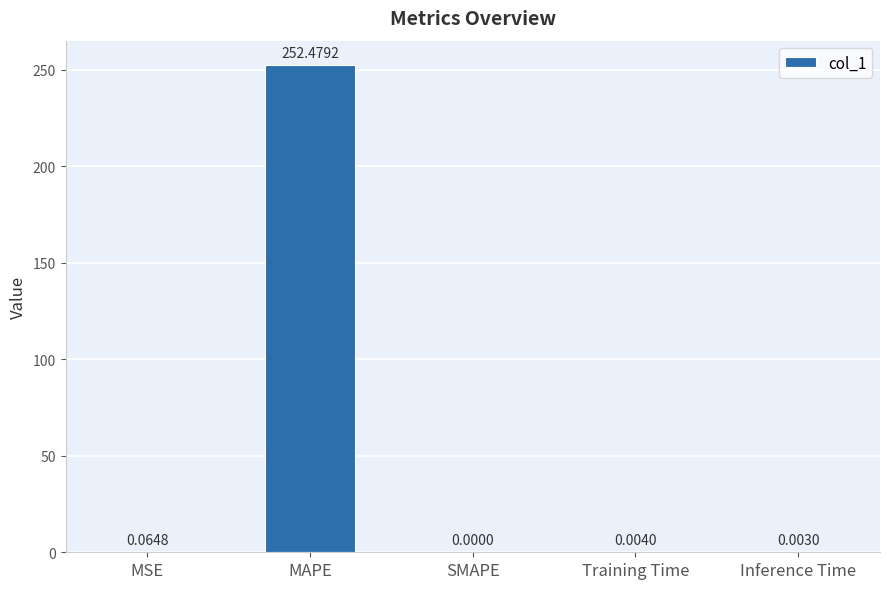

Is it true that the value at MAPE is 342.7?

False